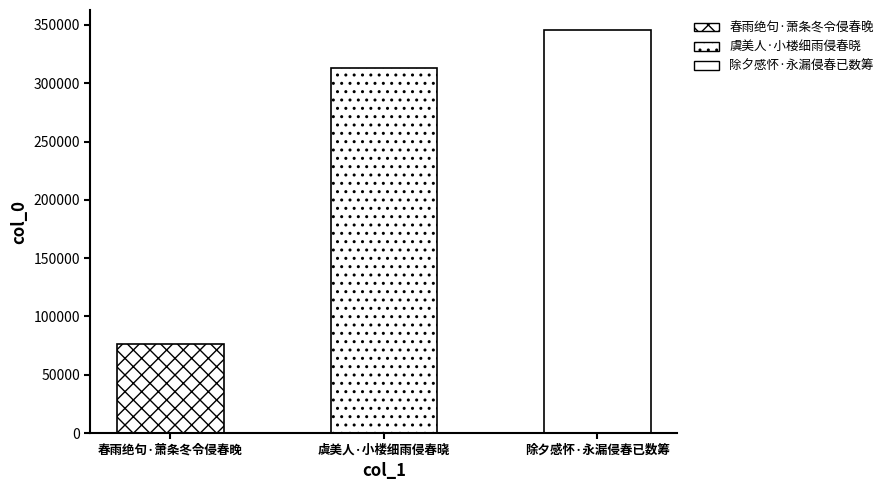

The value at 春雨绝句·萧条冬令侵春晚 is 48179. True or false?

False